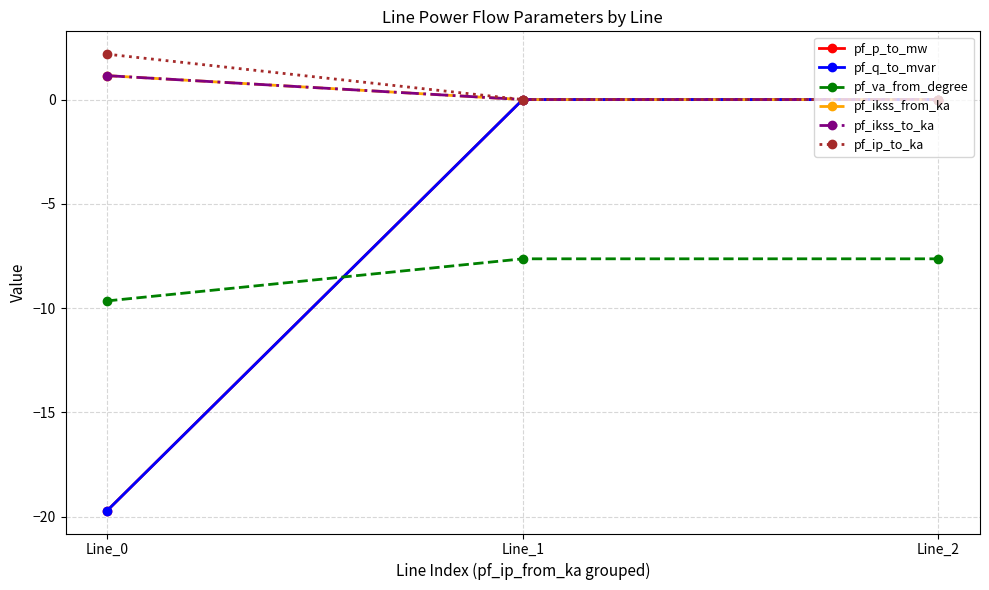

Between Line_1 and Line_2, which series saw the biggest shift?

pf_p_to_mw